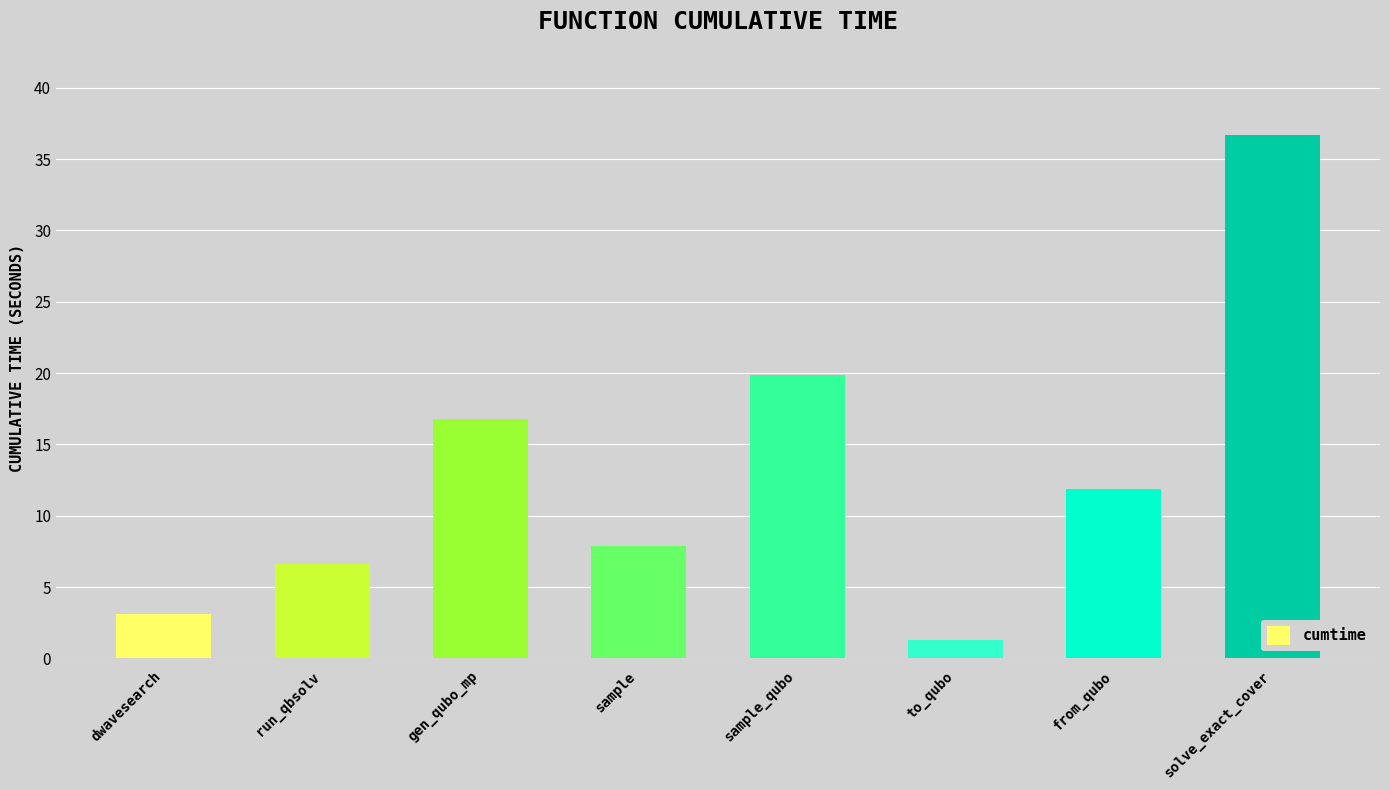

Read the value at gen_qubo_mp.

16.8